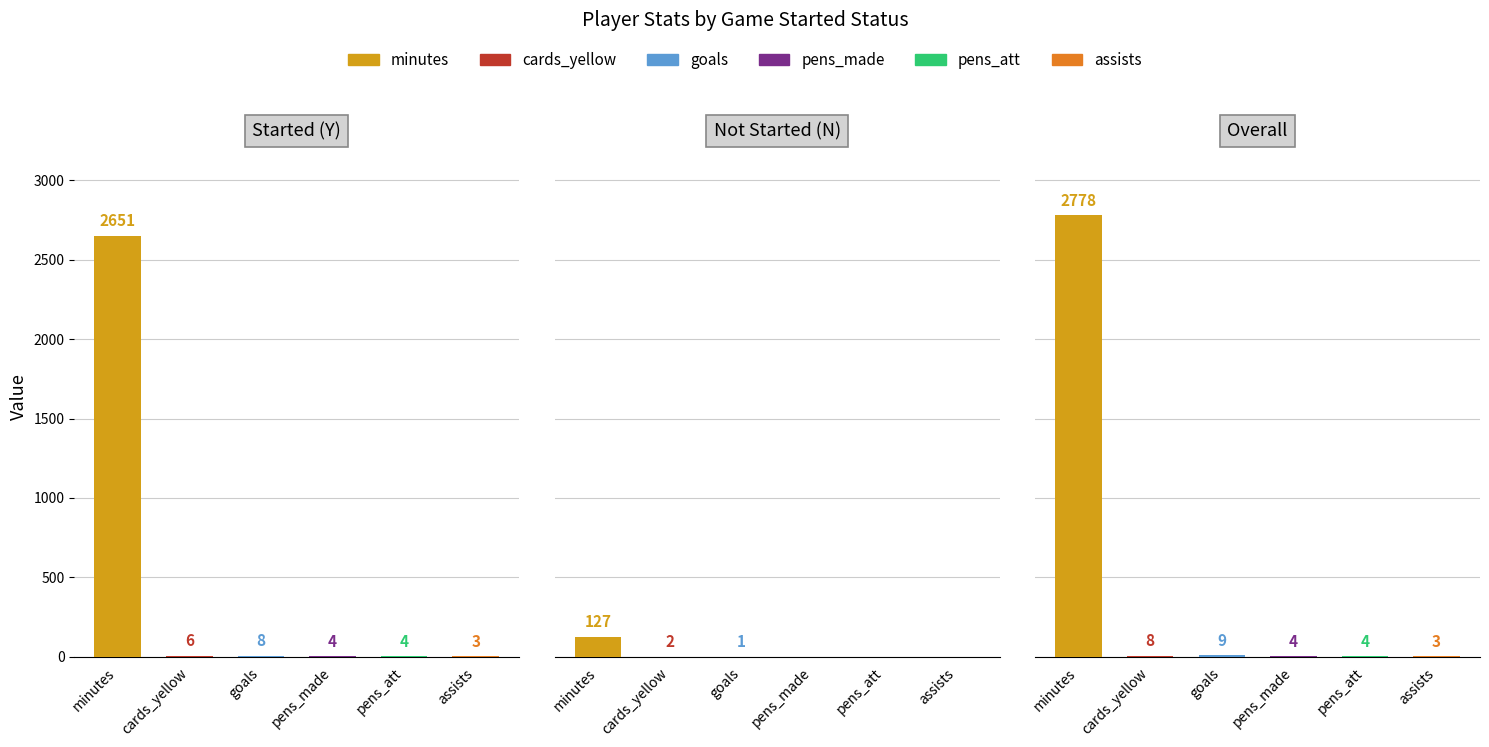

The chart shows a value of 4238 at minutes. True or false?

False